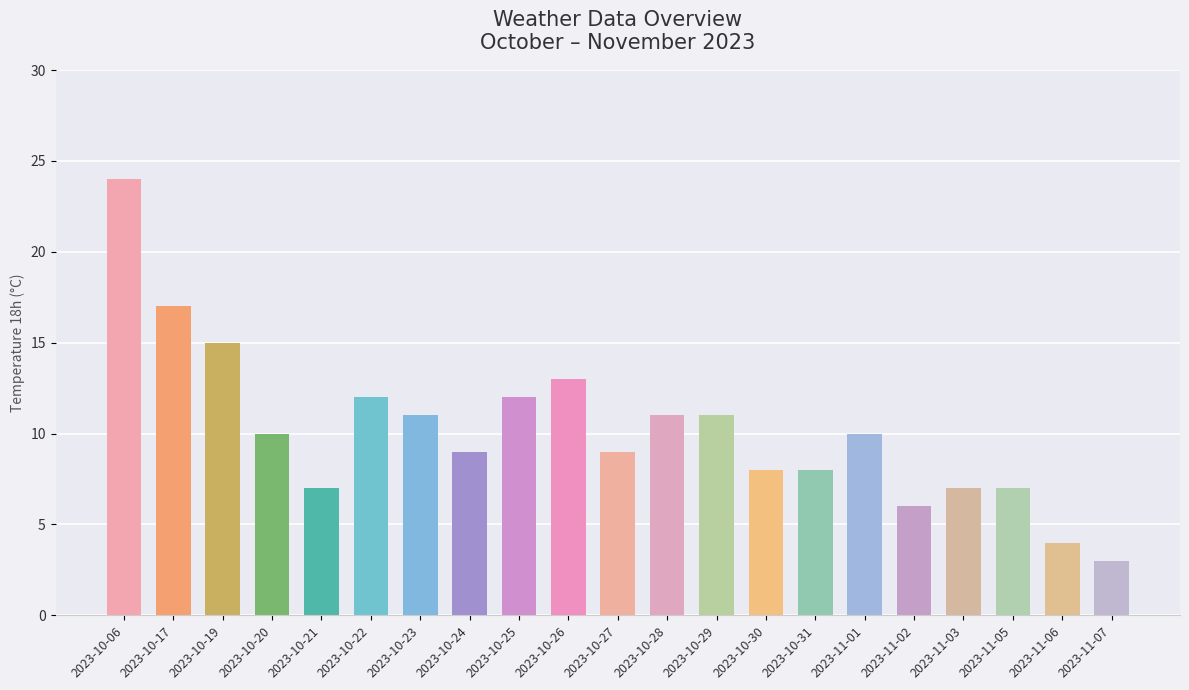

What is the difference between the values at 2023-11-07 and 2023-10-26?

10